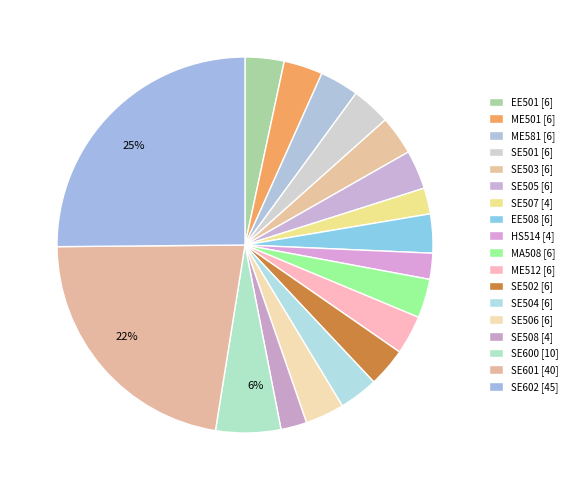

To the nearest percent, what is the average slice percentage?

6%